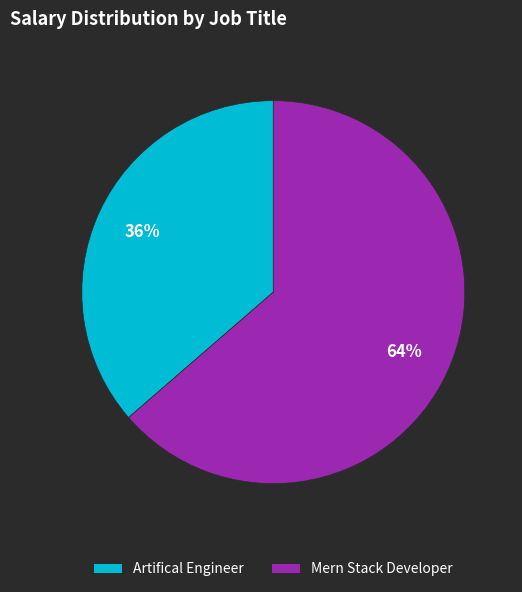

Does Artifical Engineer account for over 50% of the chart?

No